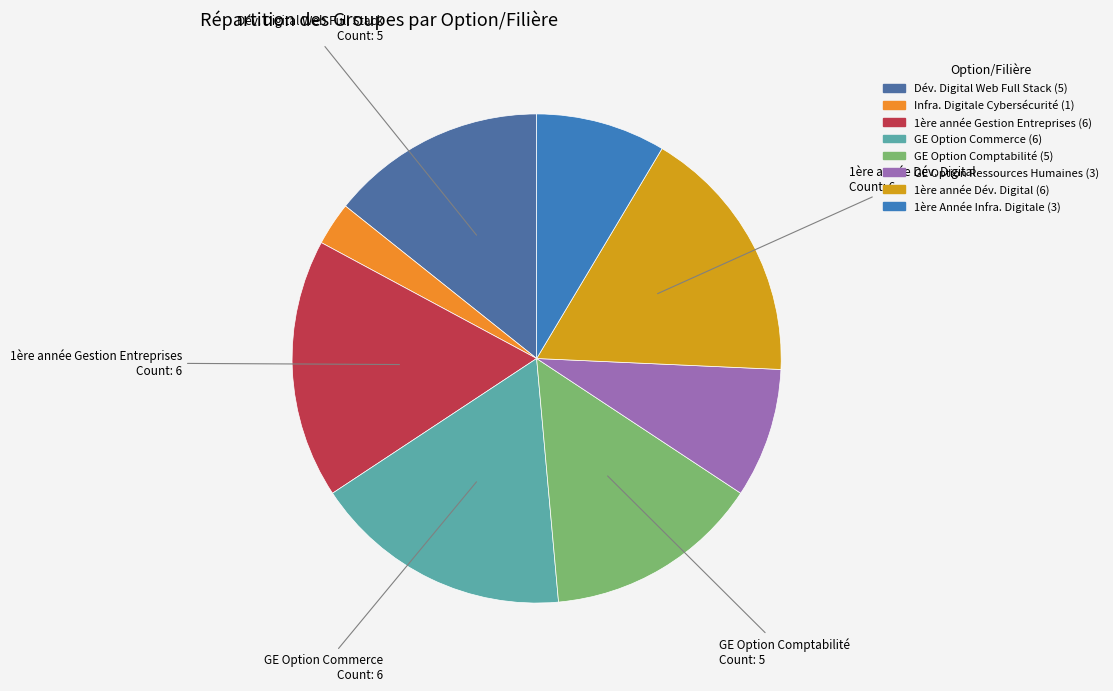

Is there a majority slice in this chart?

No